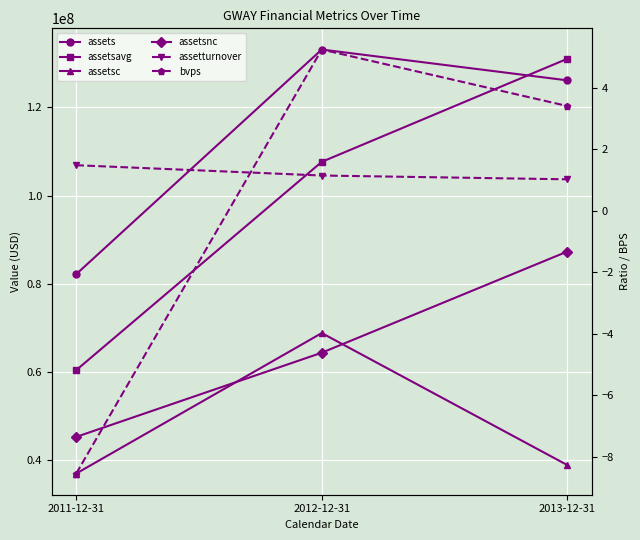

Reading right to left, extract all data points from this chart.

assets: 126129000.0	133123000.0	82156000.0
assetsavg: 131022750.0	107639500.0	60380040.0
assetsc: 38841000.0	68791000.0	36922000.0
assetsnc: 87288000.0	64332000.0	45234000.0
assetturnover: 1.0	1.2	1.5
bvps: 3.4	5.3	-8.6